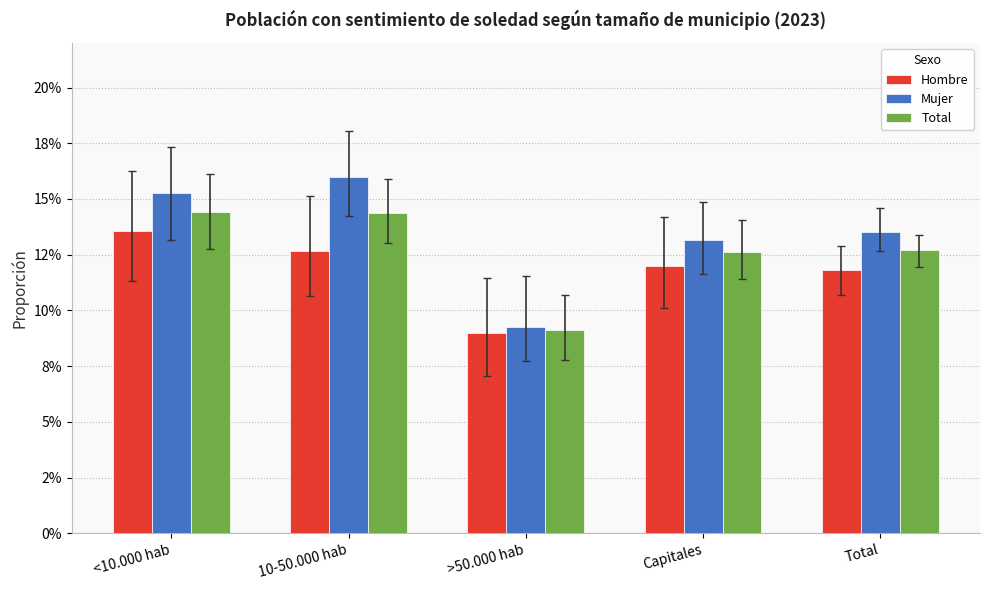

Rank the series by their maximum value, from lowest to highest.

Hombre, Total, Mujer